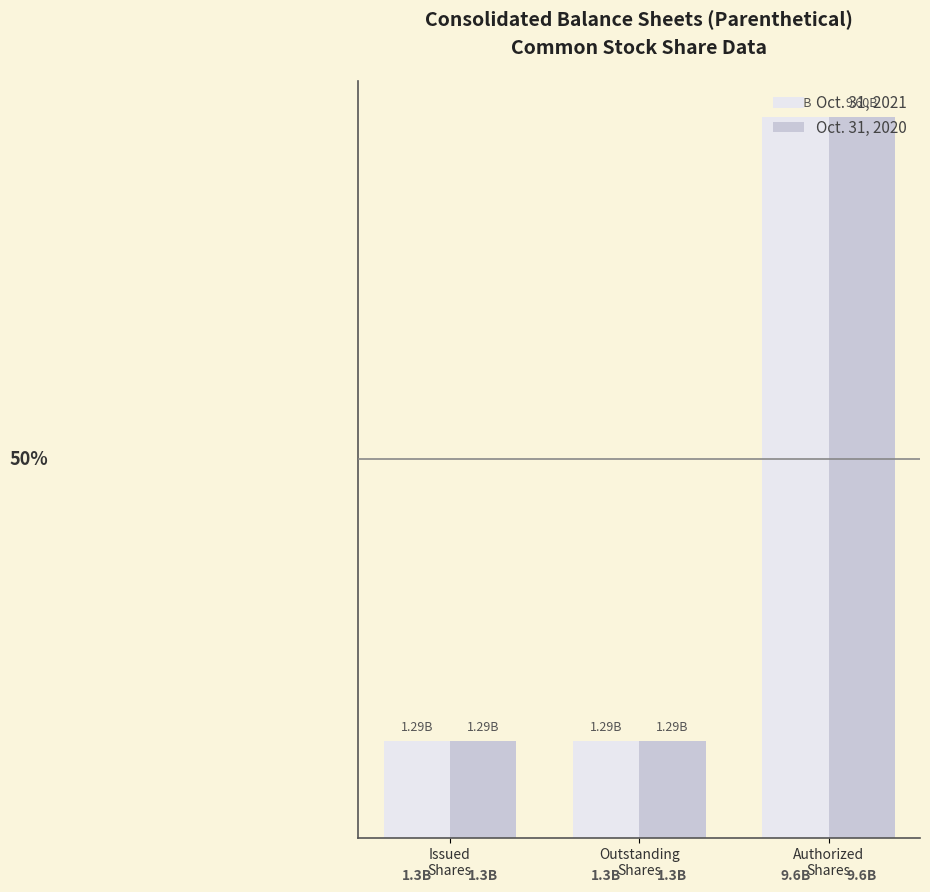

Is it true that Oct. 31, 2021 equals 4916868119 at Authorized
Shares?

False